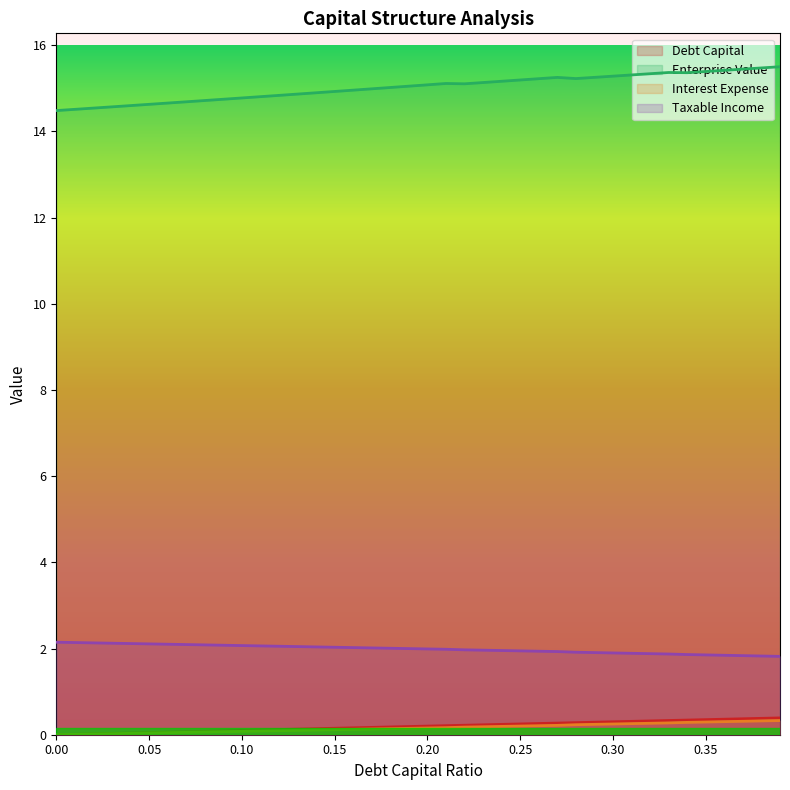

Reading right to left, list all the values displayed in this chart.

debt_capital: 0.4	0.4	0.4	0.4	0.3	0.3	0.3	0.3	0.3	0.3	0.3	0.3	0.3	0.3	0.2	0.2	0.2	0.2	0.2	0.2	0.2	0.2	0.2	0.2	0.1	0.1	0.1	0.1	0.1	0.1	0.1	0.1	0.1	0.1	0.1	0.0	0.0	0.0	0.0	0.0
enterprise_value: 15.5	15.5	15.4	15.4	15.4	15.4	15.4	15.3	15.3	15.3	15.3	15.2	15.3	15.2	15.2	15.2	15.1	15.1	15.1	15.1	15.1	15.0	15.0	15.0	14.9	14.9	14.9	14.8	14.8	14.8	14.7	14.7	14.7	14.7	14.6	14.6	14.6	14.5	14.5	14.5
interest_expense: 0.3	0.3	0.3	0.3	0.3	0.3	0.3	0.3	0.3	0.2	0.2	0.2	0.2	0.2	0.2	0.2	0.2	0.2	0.2	0.2	0.1	0.1	0.1	0.1	0.1	0.1	0.1	0.1	0.1	0.1	0.1	0.1	0.1	0.0	0.0	0.0	0.0	0.0	0.0	0.0
taxable_income: 1.8	1.8	1.8	1.8	1.9	1.9	1.9	1.9	1.9	1.9	1.9	1.9	1.9	1.9	1.9	2.0	2.0	2.0	2.0	2.0	2.0	2.0	2.0	2.0	2.0	2.0	2.0	2.1	2.1	2.1	2.1	2.1	2.1	2.1	2.1	2.1	2.1	2.1	2.1	2.1